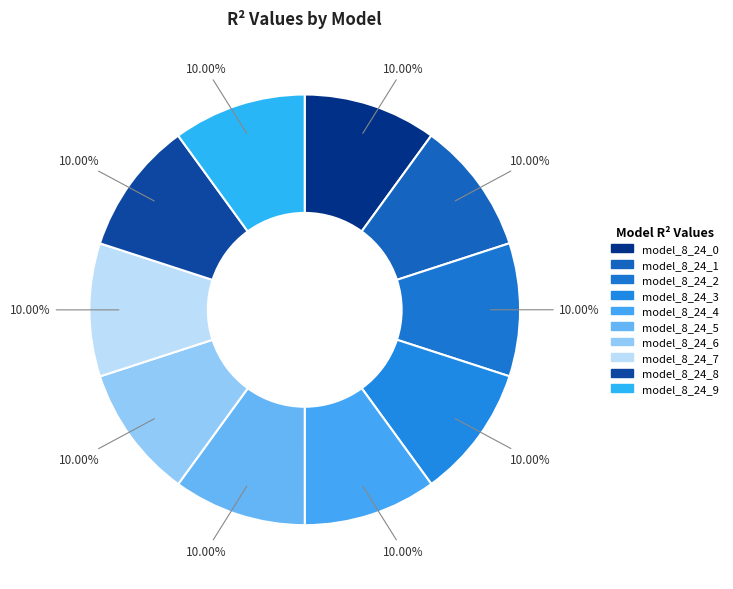

What percentage is the model_8_24_3 slice, to the nearest percent?

10%